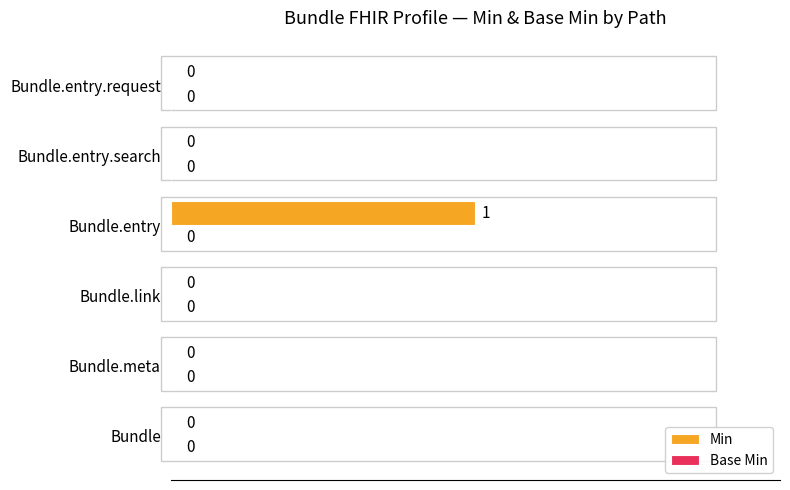

At which category does the chart reach its peak across all series?

Bundle.entry